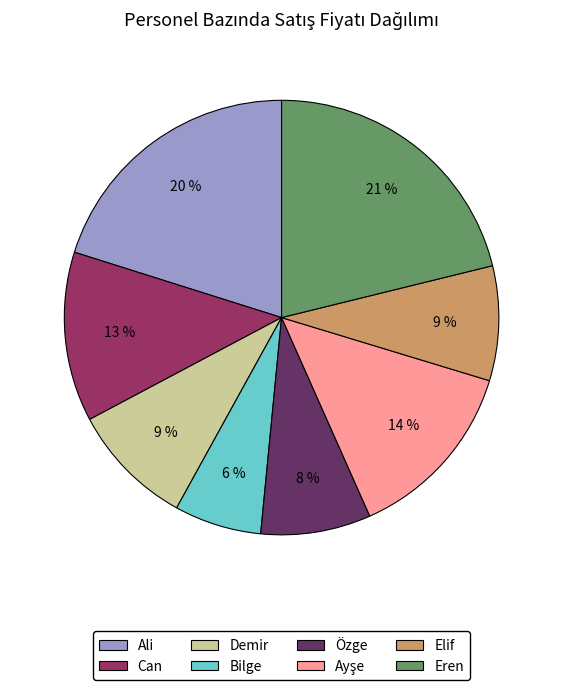

How many segments does this pie chart have?

8